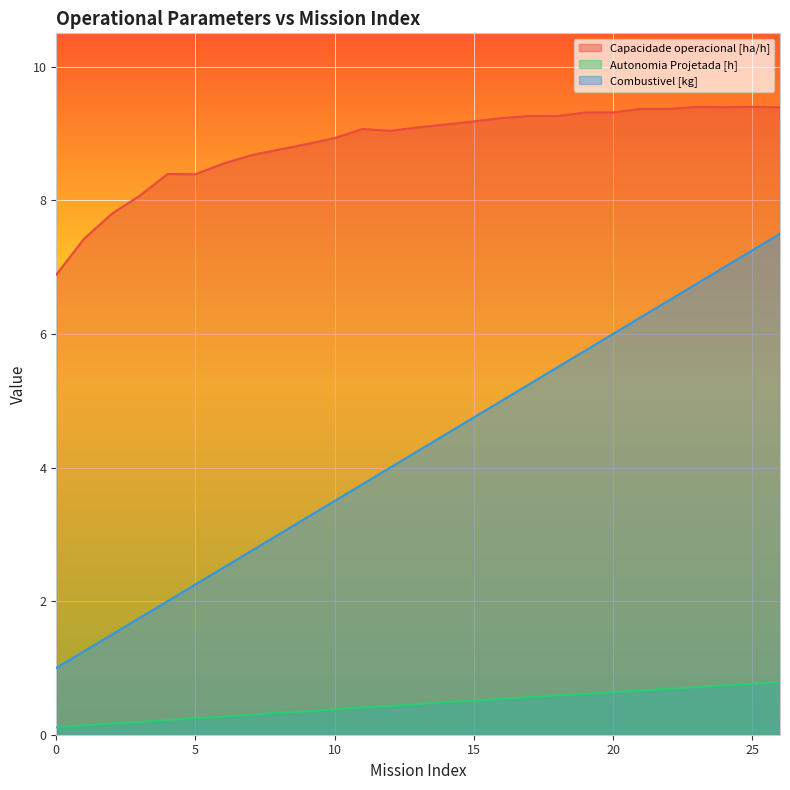

Which series has the widest spread of values?

Combustivel [kg]